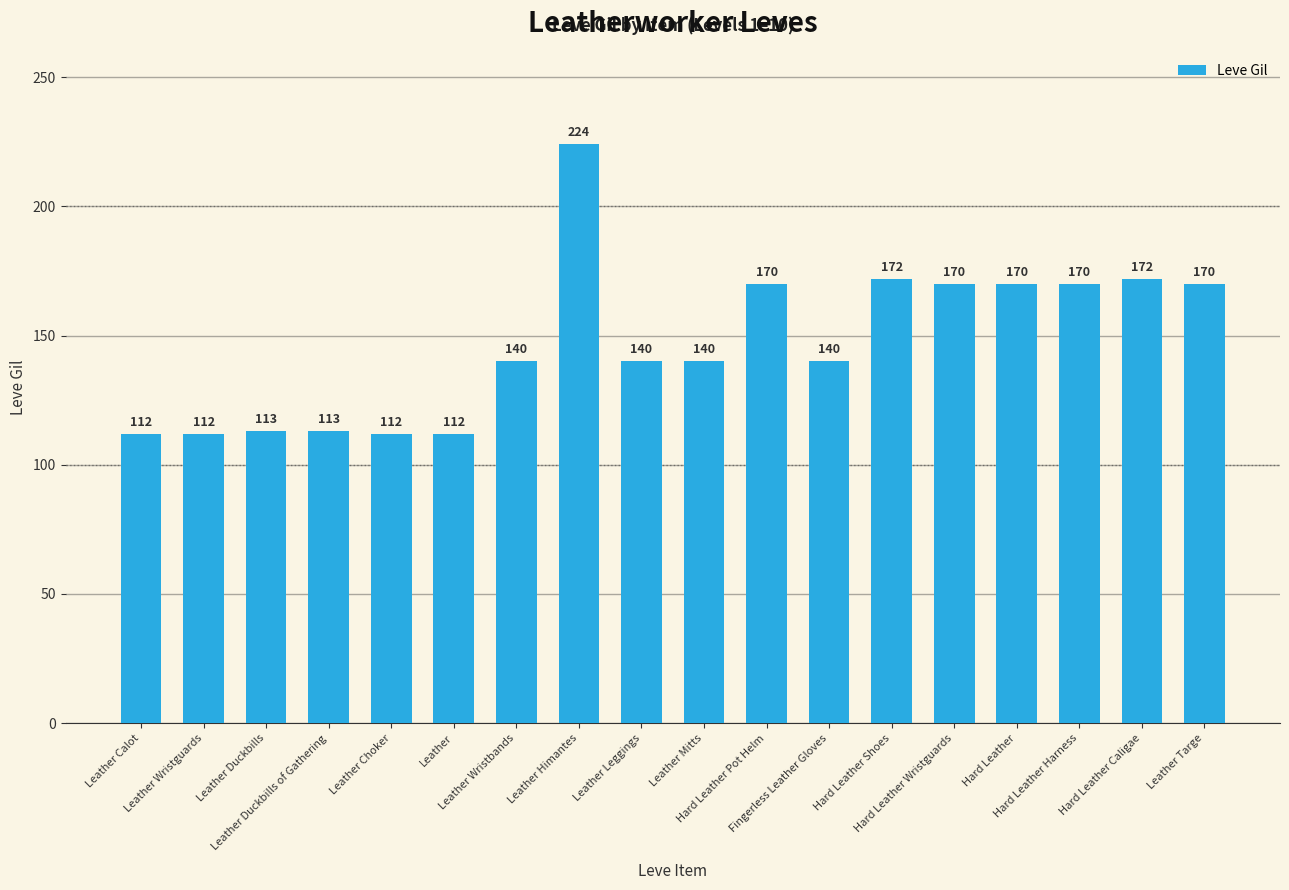

How many values are below 140?

6